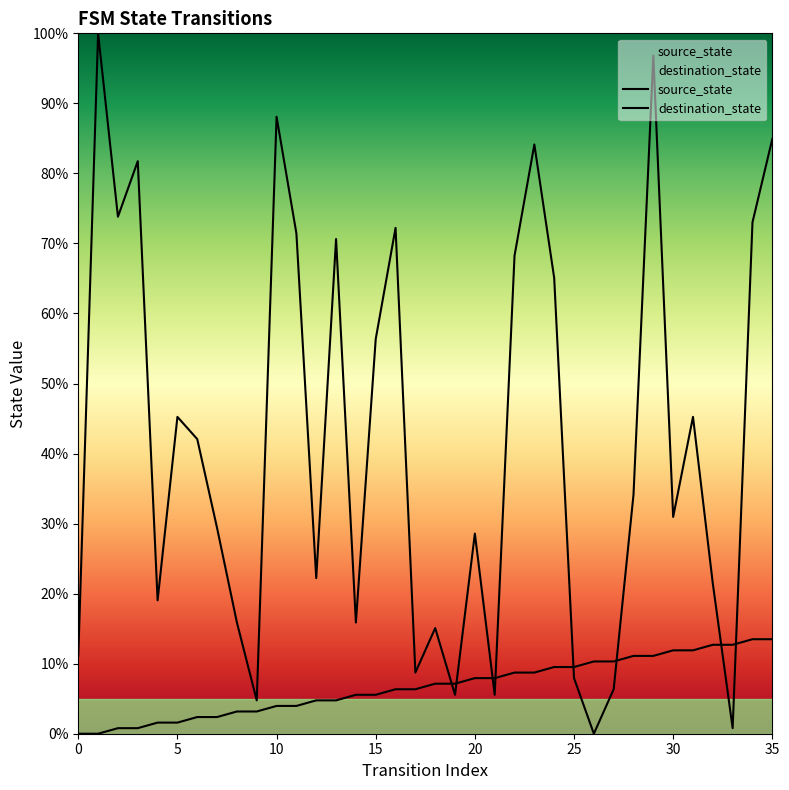

Reading left to right, transcribe all the data shown in this chart.

source_state: 0.0	0.0	0.8	0.8	1.6	1.6	2.4	2.4	3.2	3.2	4.0	4.0	4.8	4.8	5.6	5.6	6.3	6.3	7.1	7.1	7.9	7.9	8.7	8.7	9.5	9.5	10.3	10.3	11.1	11.1	11.9	11.9	12.7	12.7	13.5	13.5
destination_state: 11.1	100.0	73.8	81.7	19.0	45.2	42.1	29.4	15.9	4.8	88.1	71.4	22.2	70.6	15.9	56.3	72.2	8.7	15.1	5.6	28.6	5.6	68.3	84.1	65.1	7.9	0.0	6.3	34.1	96.8	31.0	45.2	21.4	0.8	73.0	84.9